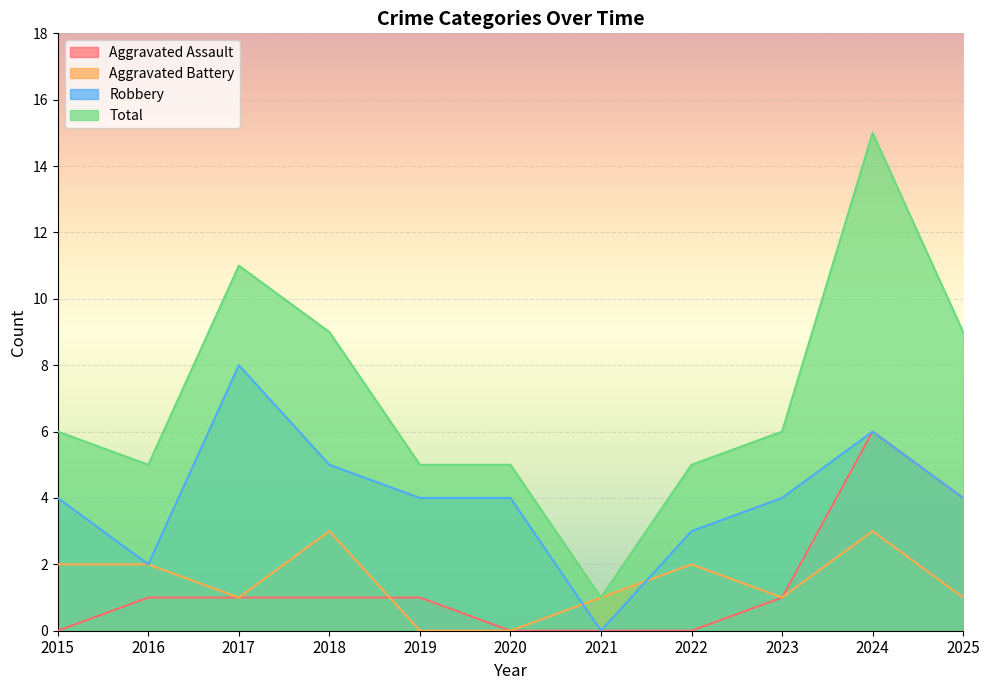

True or false: Total and Robbery intersect in this chart.

False